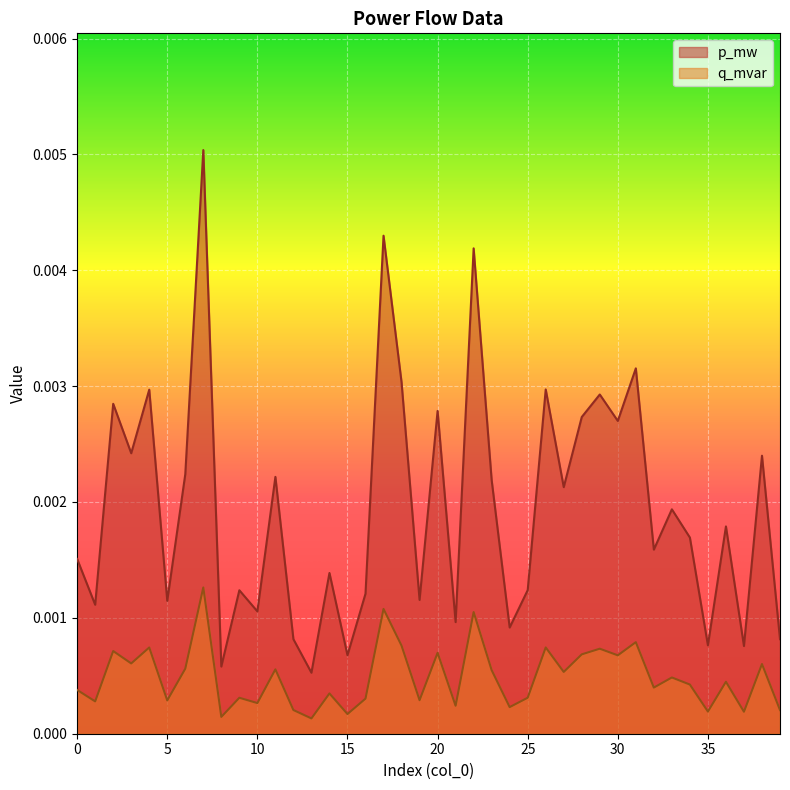

How many p_mw values are between 0 and 1?

40